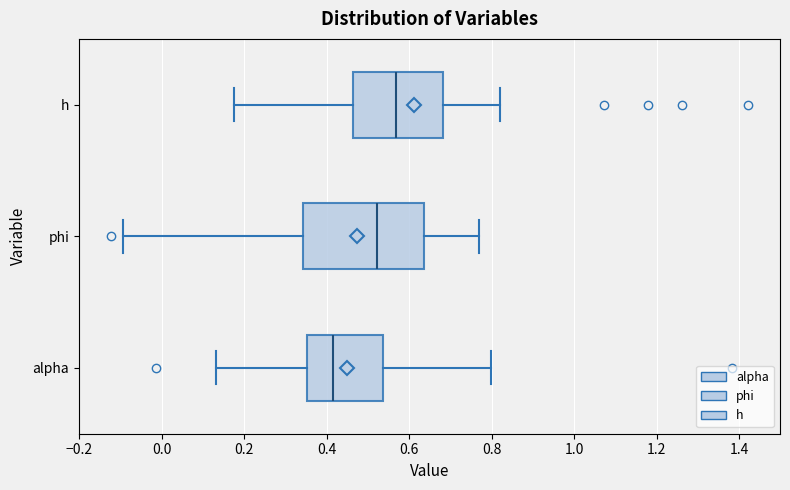

Reading bottom to top, read every box against the x-axis: the position of its median line, the range the box covers, and the ends of its whiskers. The values are not printed on the chart, so give them approximately, as read against the axis.

alpha: median 0.42, box 0.36 to 0.54, whiskers 0.14 to 0.80
phi: median 0.52, box 0.34 to 0.64, whiskers -0.10 to 0.76
h: median 0.56, box 0.46 to 0.68, whiskers 0.18 to 0.82